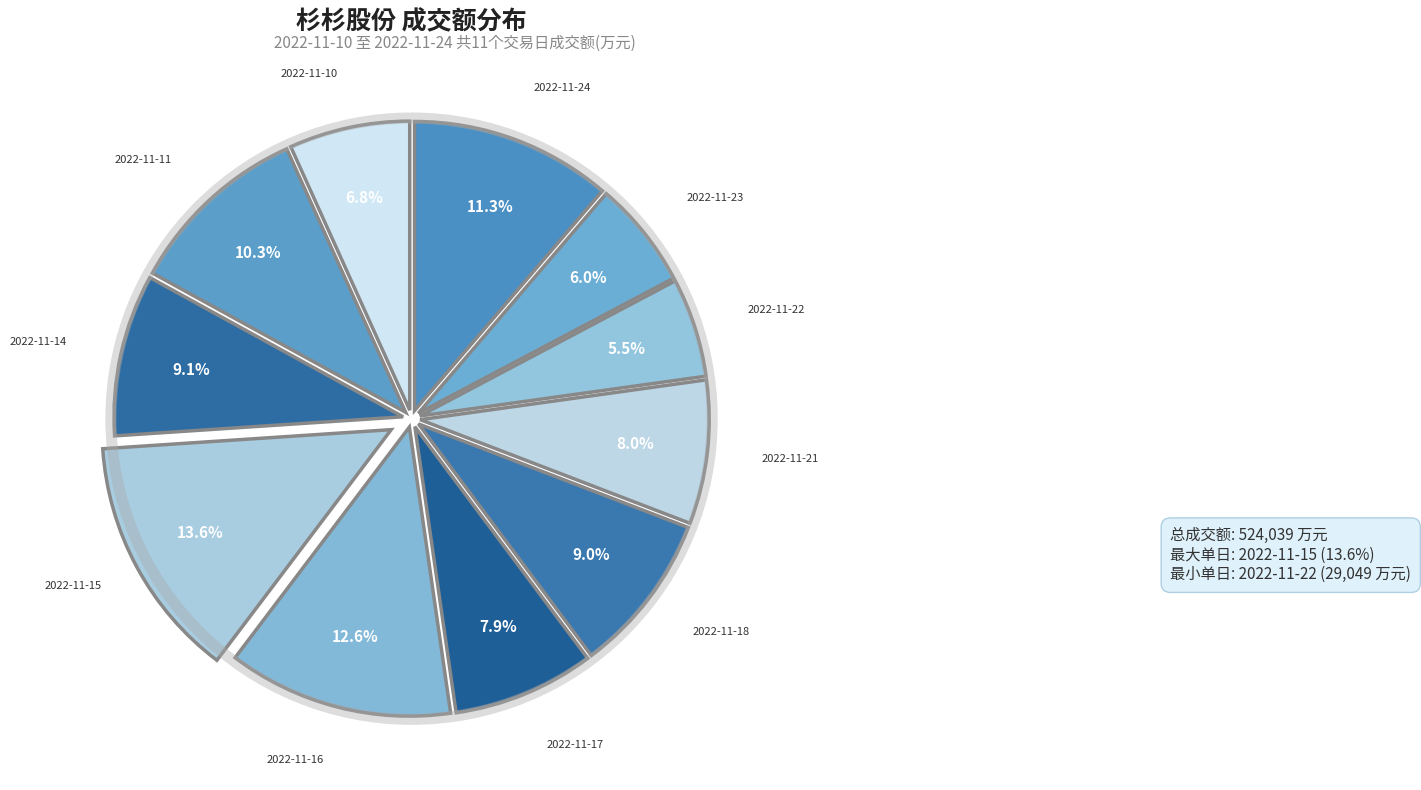

What is the total percentage of 2022-11-17 and 2022-11-14?

17.0%